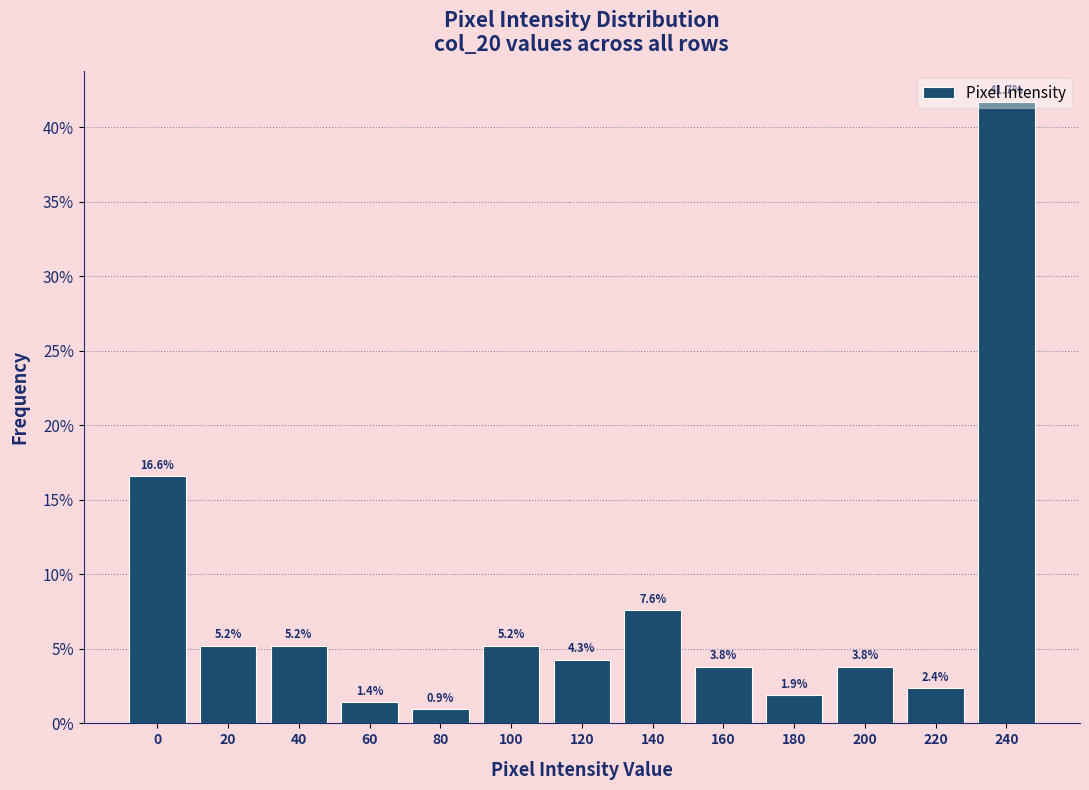

Between 120 and 20, which is larger?

20